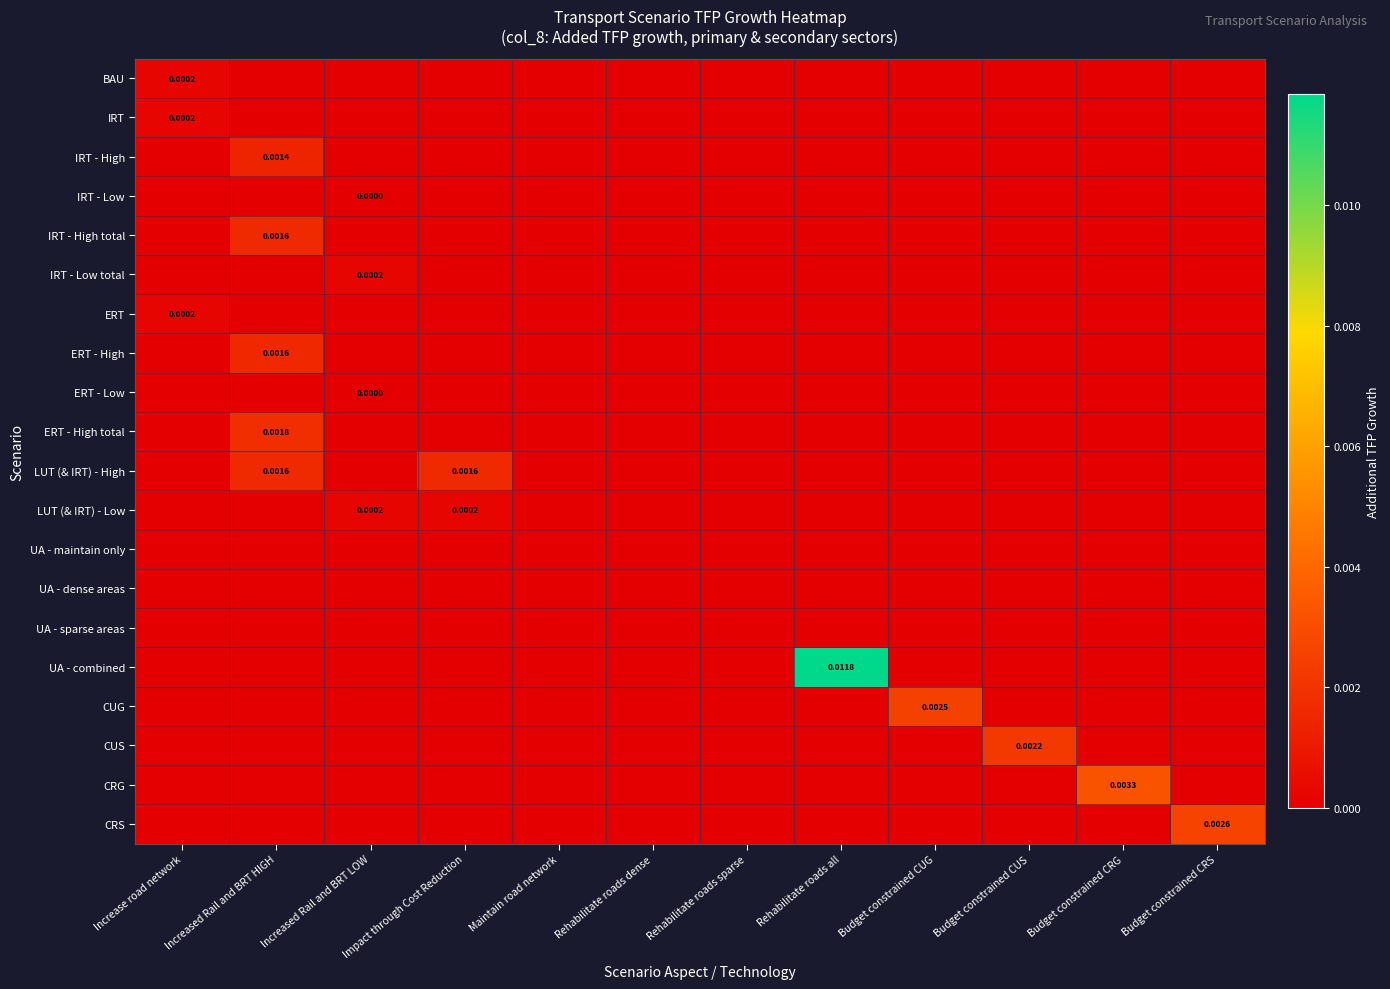

Which series has the largest range (max minus min)?

UA - combined